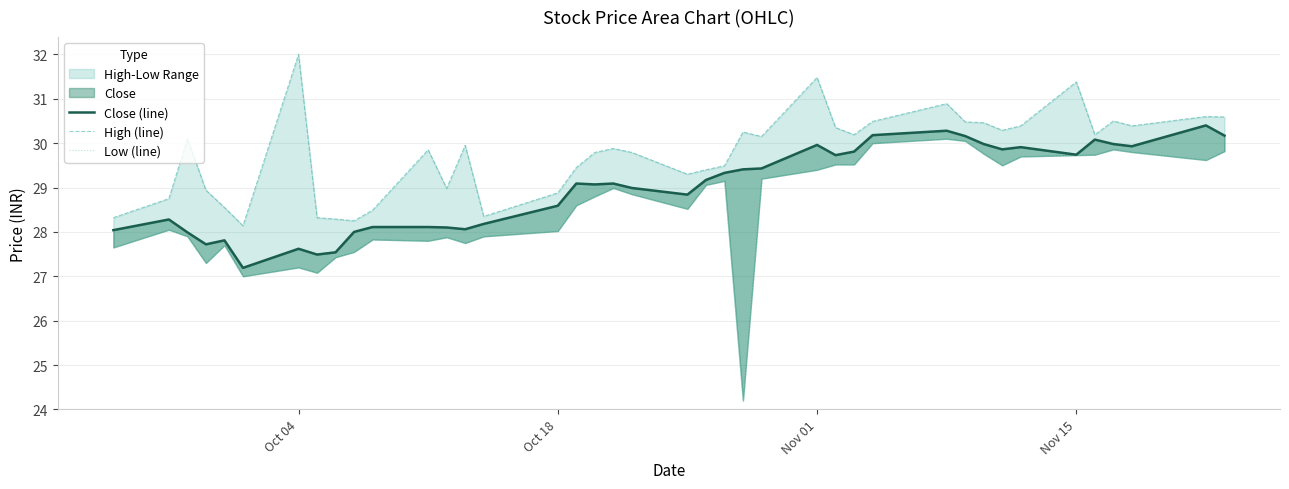

How many categories are shown in the chart?

40